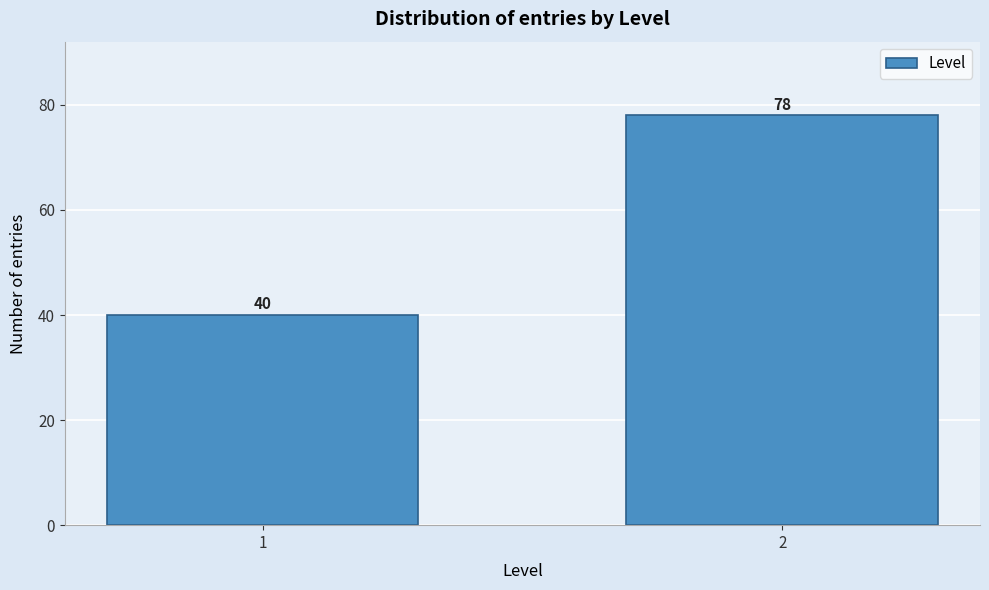

Reading left to right, what are all the values shown in this chart?

1=40	2=78